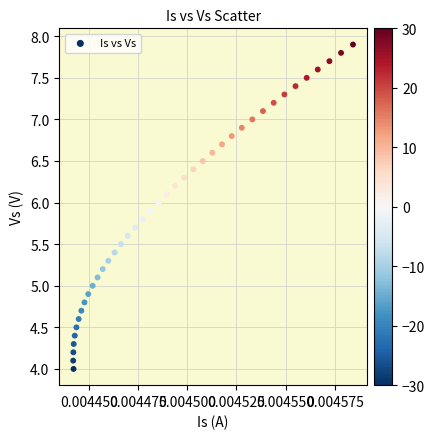

What is the range of Y values (max minus min)?

3.9